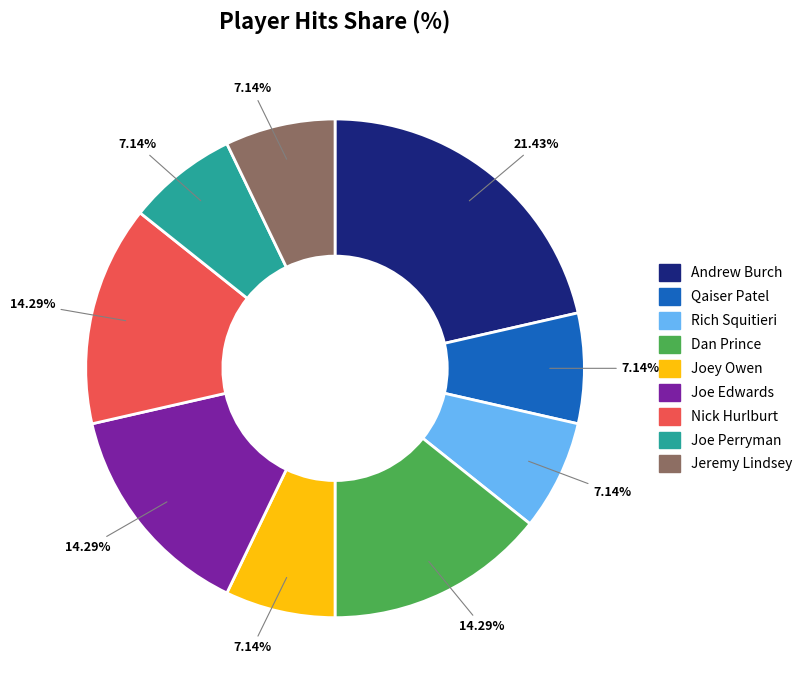

Which has a higher value, Rich Squitieri or Andrew Burch?

Andrew Burch